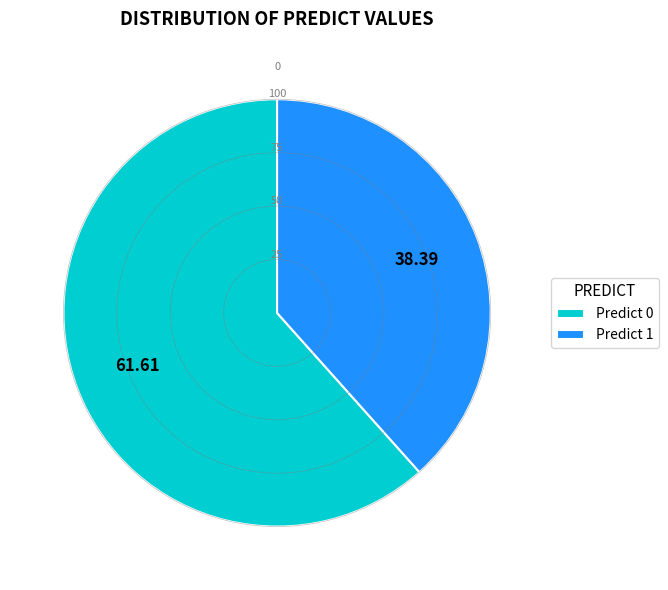

Which category has the smallest portion of the pie?

Predict 1